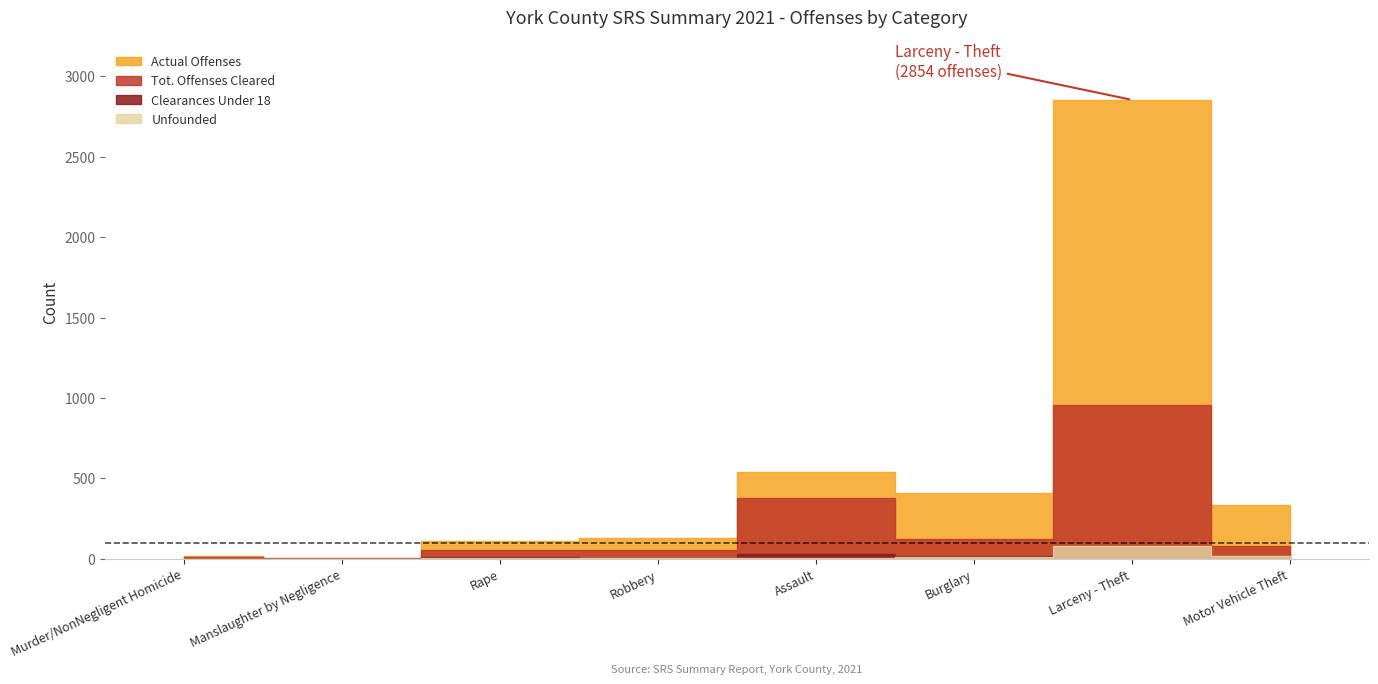

What is the average value of the Unfounded series?

15